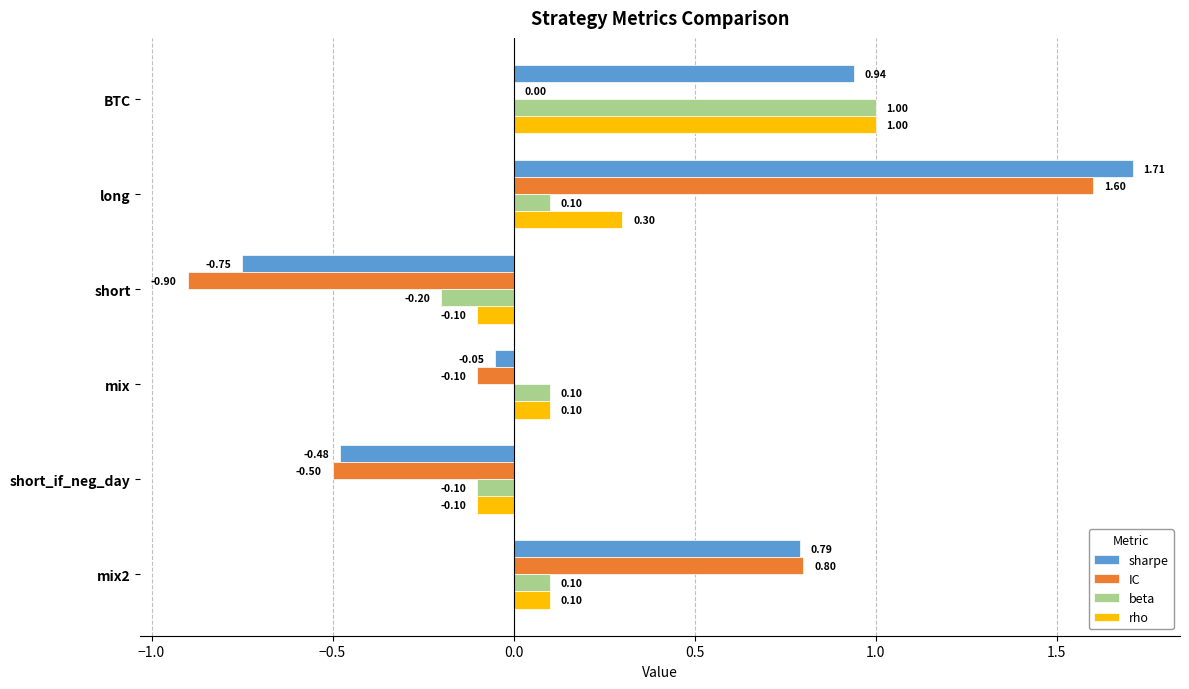

How many data points in sharpe are above 0?

3